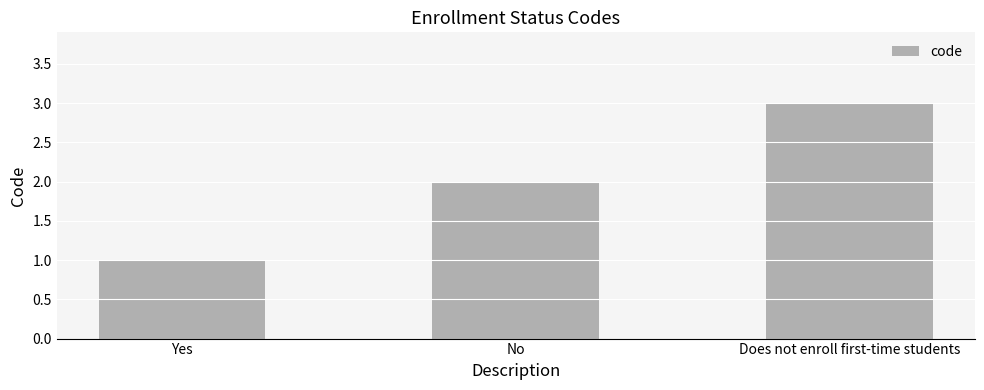

Rank the categories by value from highest to lowest.

Does not enroll first-time students, No, Yes